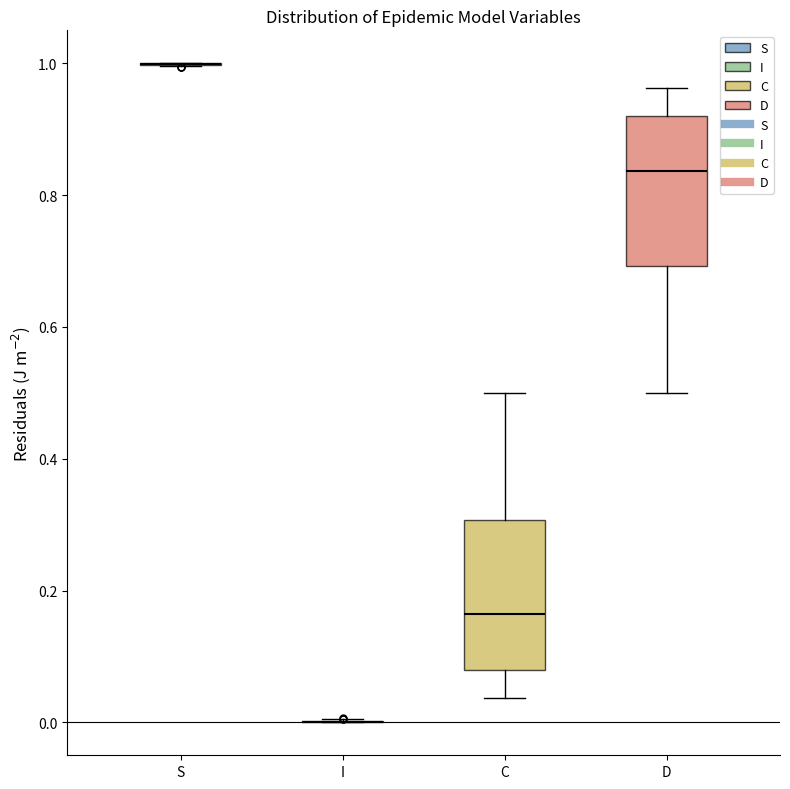

Reading left to right, read every box against the y-axis: the position of its median line, the range the box covers, and the ends of its whiskers. The values are not printed on the chart, so give them approximately, as read against the axis.

S: box collapsed to a line at 1.00, whiskers 1.00 to 1.00
I: box collapsed to a line at 0.00, whiskers 0.00 to 0.00
C: median 0.16, box 0.08 to 0.30, whiskers 0.04 to 0.50
D: median 0.84, box 0.70 to 0.92, whiskers 0.50 to 0.96